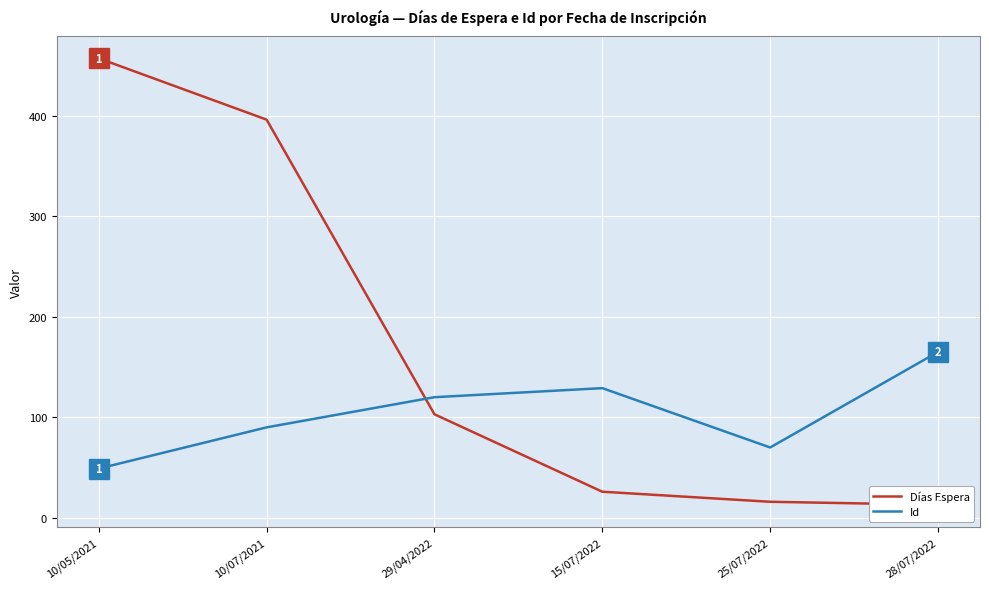

At which category does the chart reach its minimum across all series?

28/07/2022